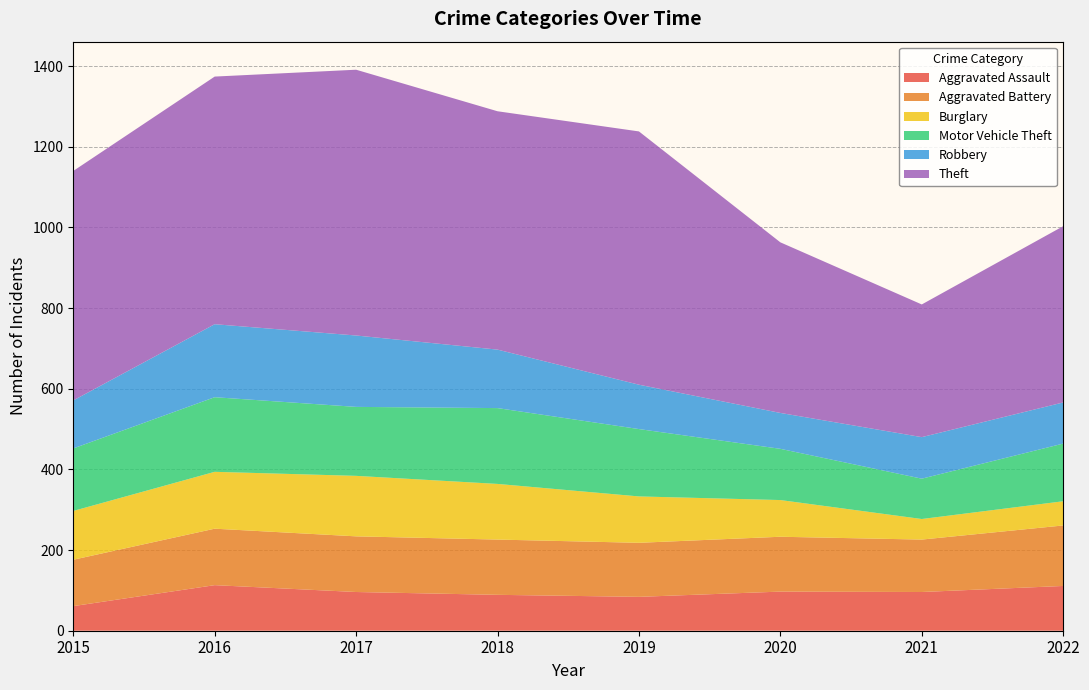

Reading left to right, list all the values displayed in this chart.

Aggravated Assault: 61	113	96	89	84	97	96	111
Aggravated Battery: 115	140	138	137	134	136	130	150
Burglary: 121	141	150	138	115	91	51	60
Motor Vehicle Theft: 155	185	171	188	167	127	100	143
Robbery: 119	181	177	145	110	89	103	102
Theft: 569	614	659	591	628	423	329	437